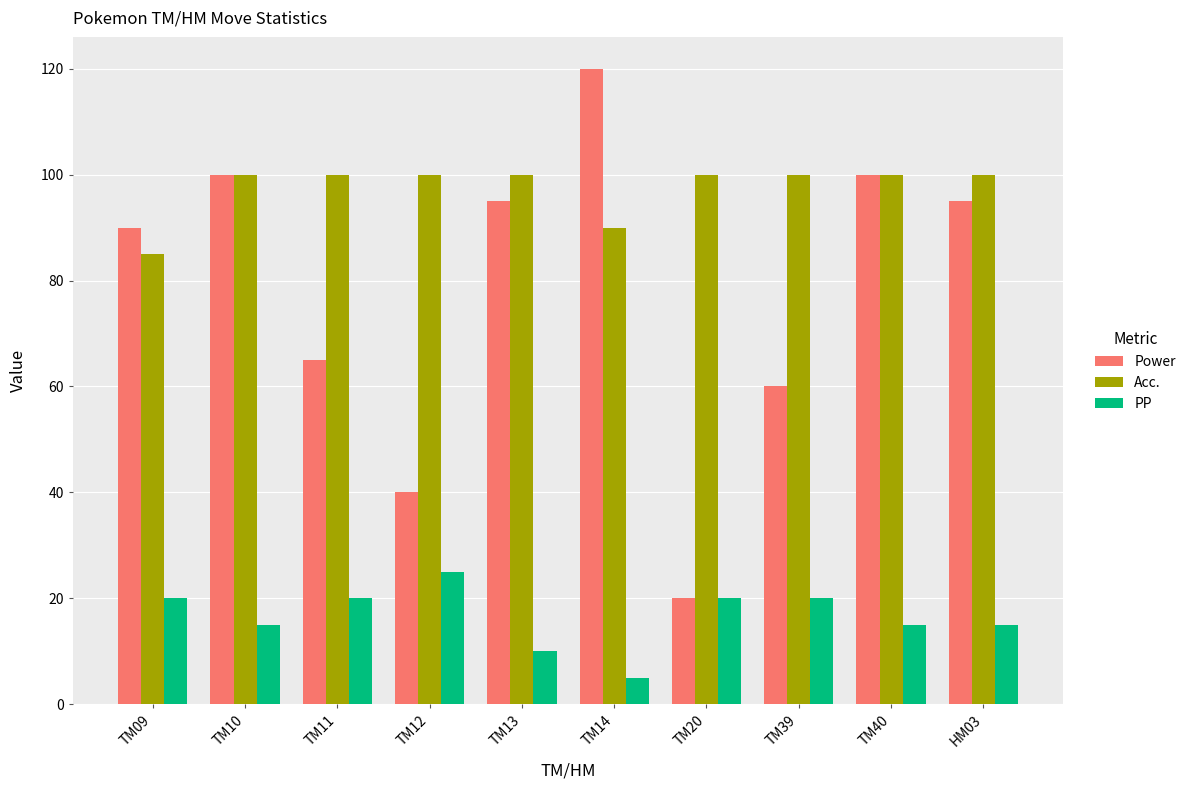

What is the value of the Power bar at the 1st from the left?

90